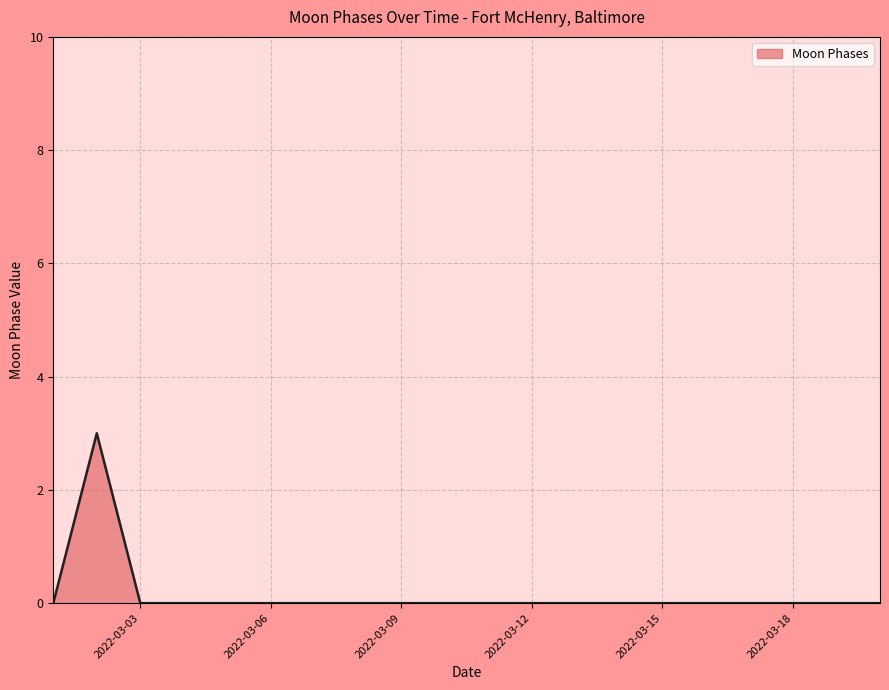

What is the difference between the maximum and minimum values?

3